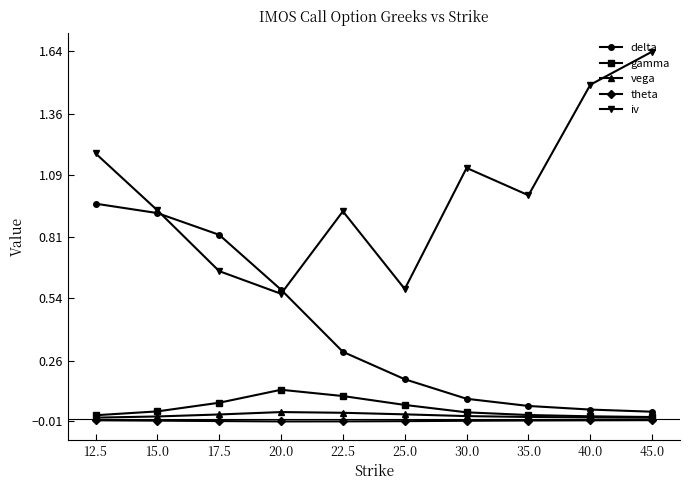

True or false: theta and iv cross at least once.

False